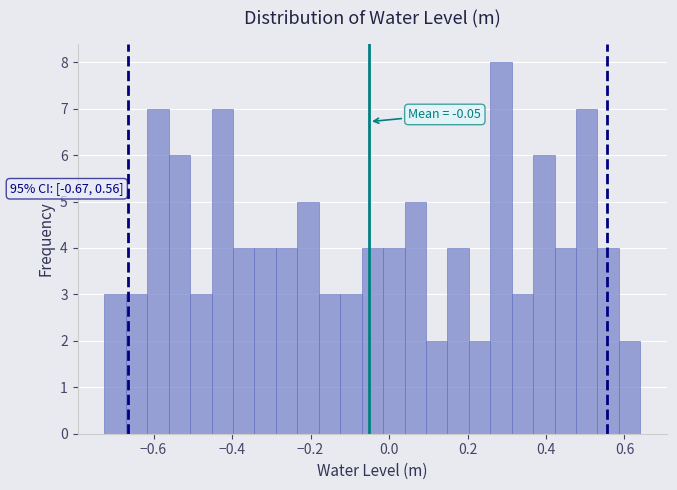

Around what value on the x-axis is the tallest bar? Give the approximate position of its centre, as read against the axis.

0.28